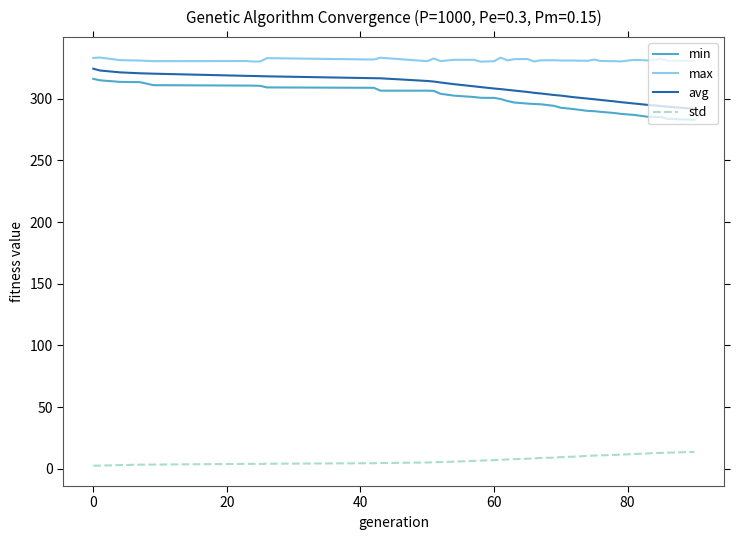

What is the greatest value displayed?

333.4